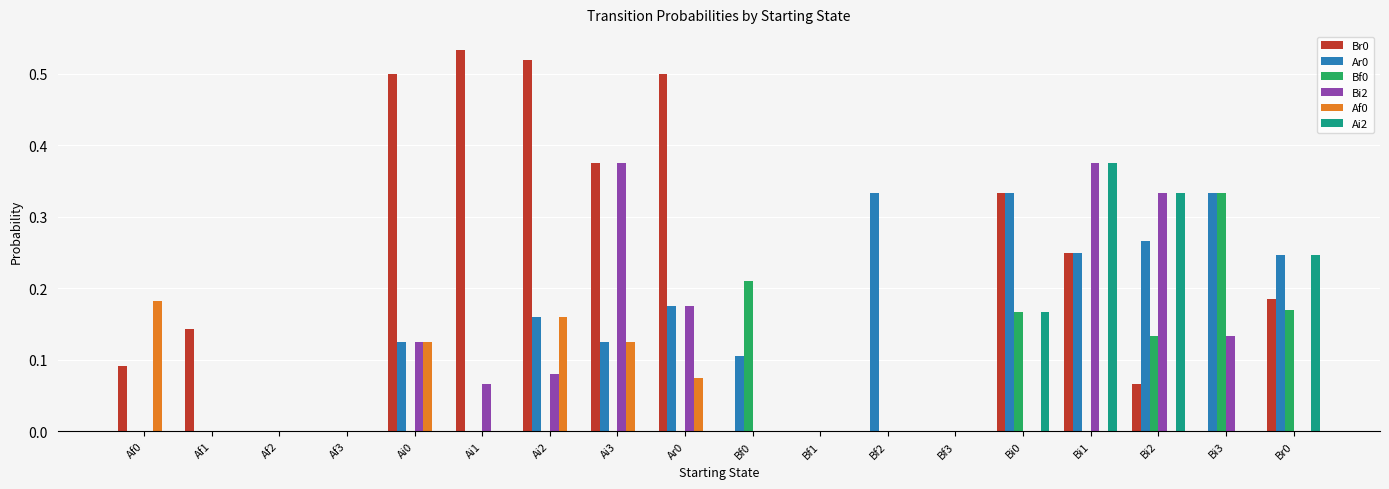

Which series changed the most between Ai1 and Bf1?

Br0